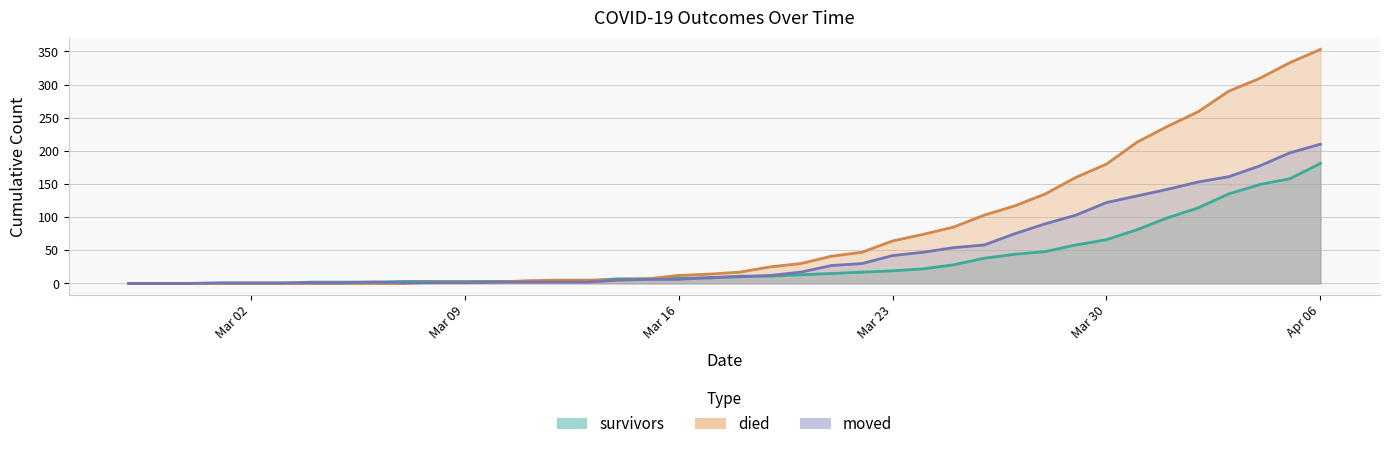

At which label does moved reach its minimum?

2020-02-27